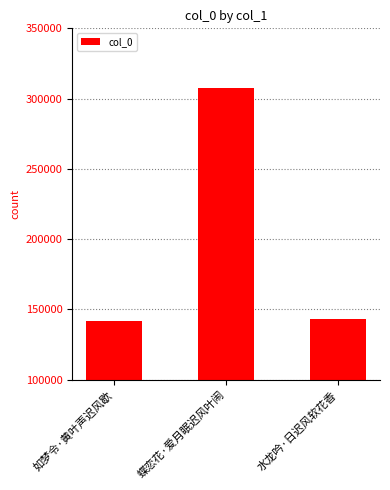

What is the change in value from 如梦令·黄叶声迟风歇 to 水龙吟·日迟风软花香?

+1797